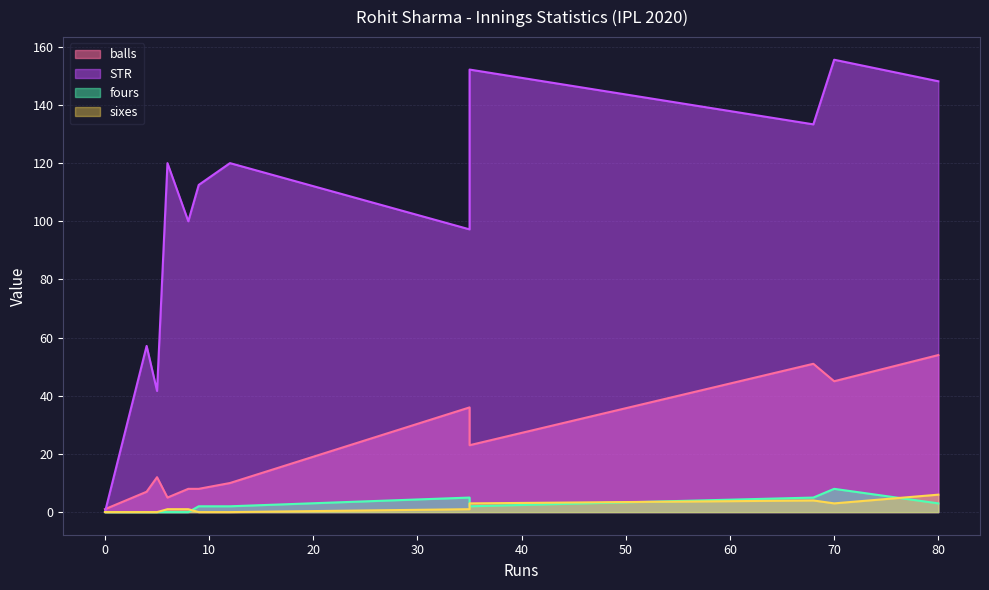

True or false: balls and STR intersect in this chart.

True